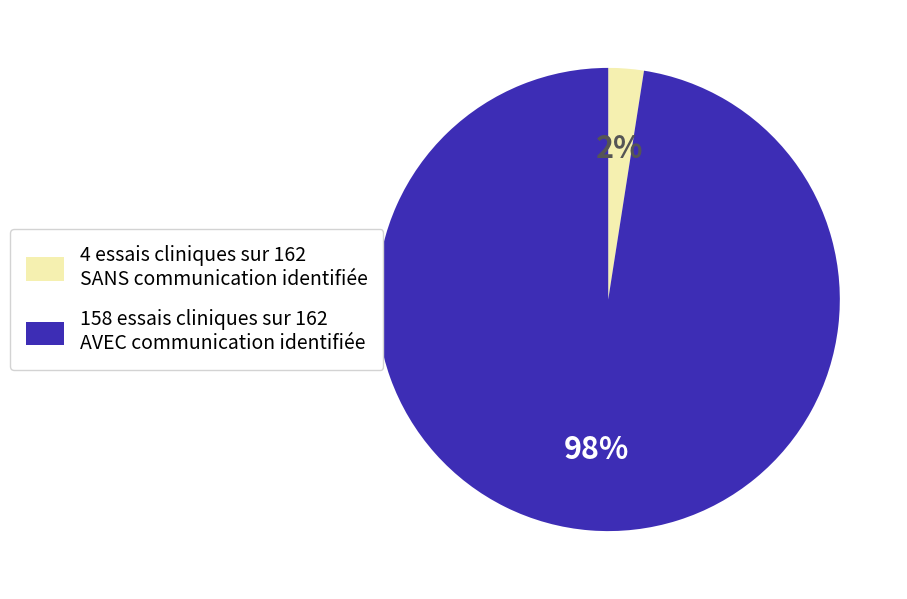

Which has a higher value, 4 essais cliniques sur 162 SANS communication identifiée or 158 essais cliniques sur 162 AVEC communication identifiée?

158 essais cliniques sur 162 AVEC communication identifiée